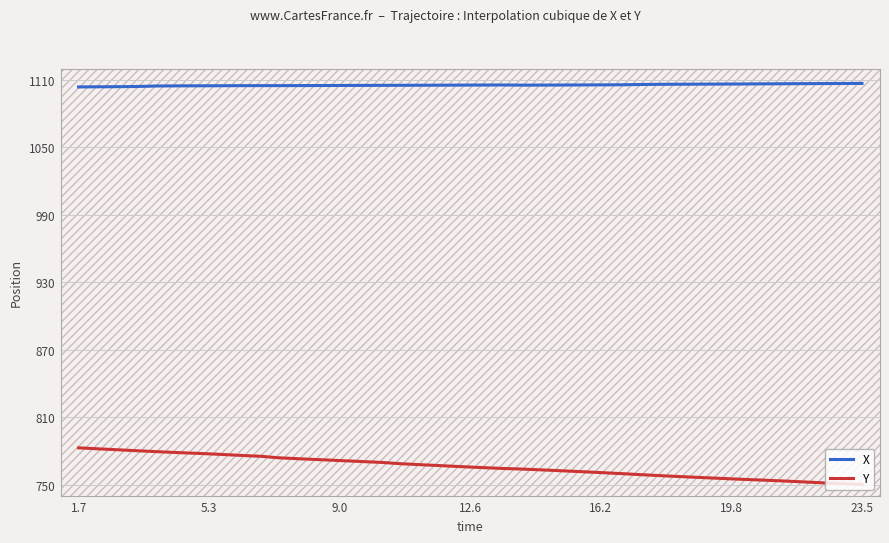

At how many categories does at least one series exceed 1030?

40